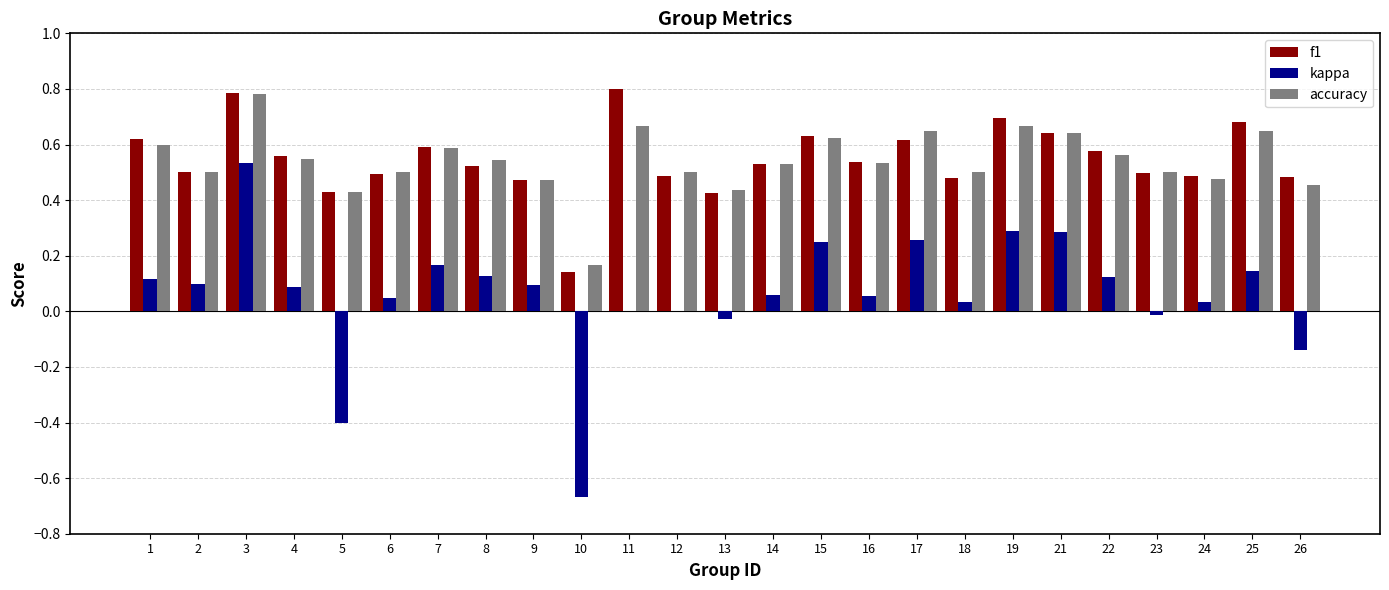

Between 6 and 17, which series saw the biggest shift?

kappa